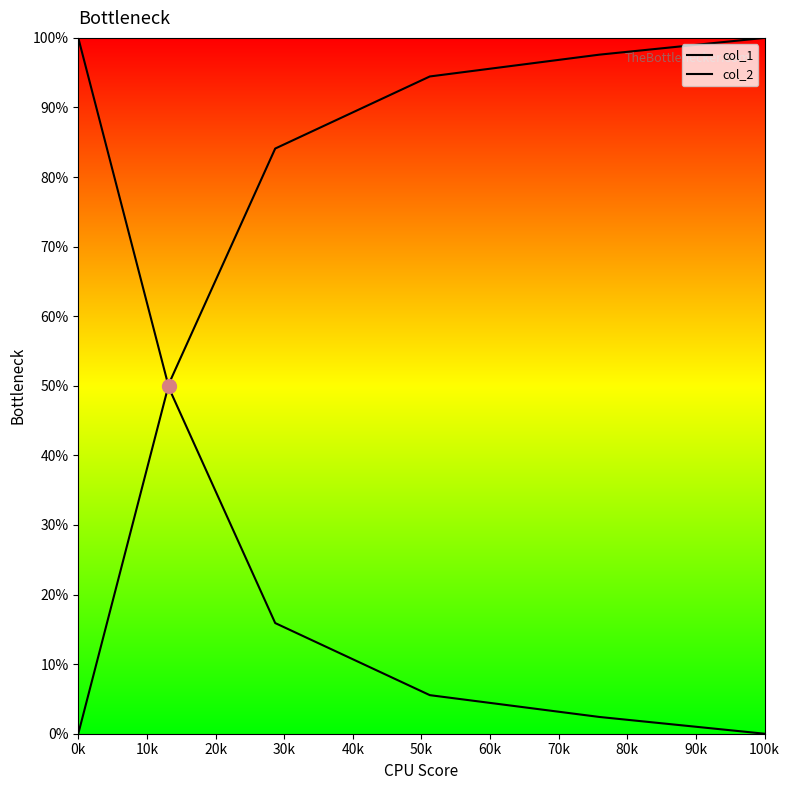

True or false: col_2 and col_1 cross at least once.

True